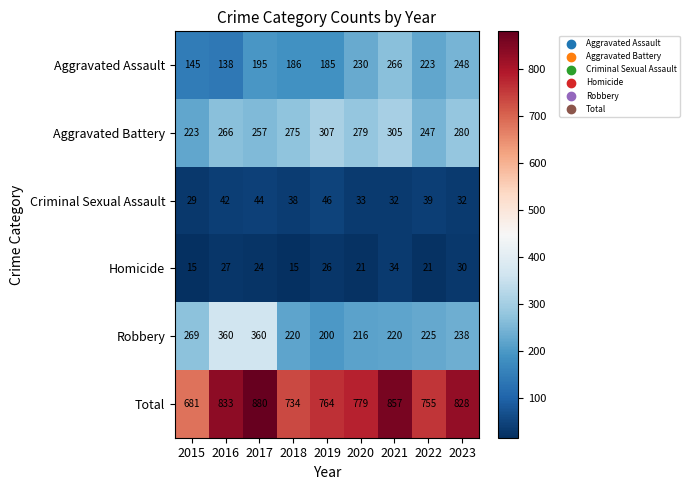

The Total series shows 536 at 2021. True or false?

False